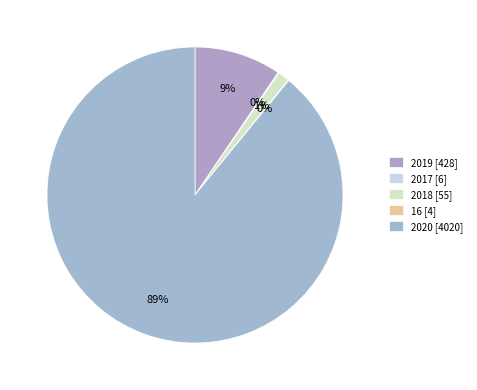

What portion of the pie excludes 16?

99.9%